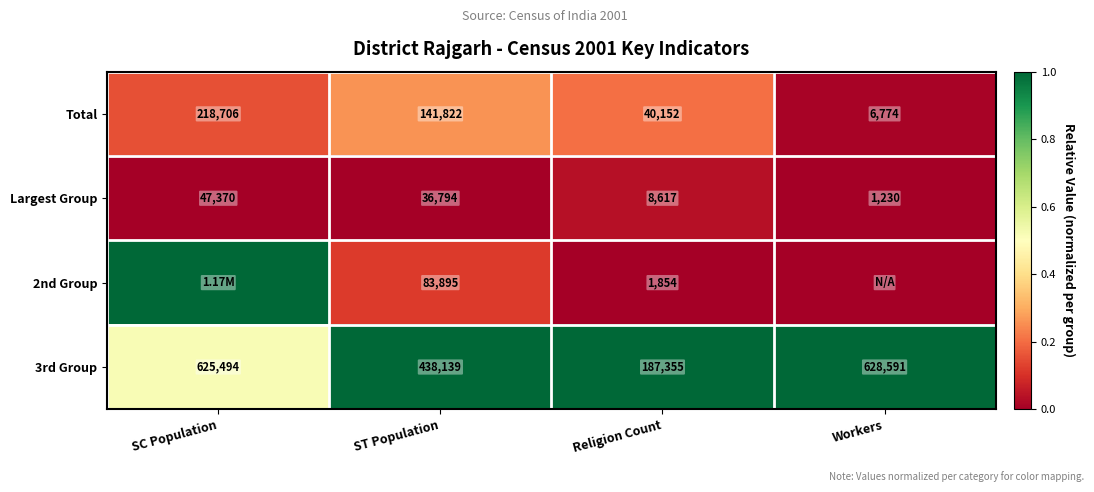

Is the value of Largest Group at ST Population greater than the value of 3rd Group at ST Population?

No